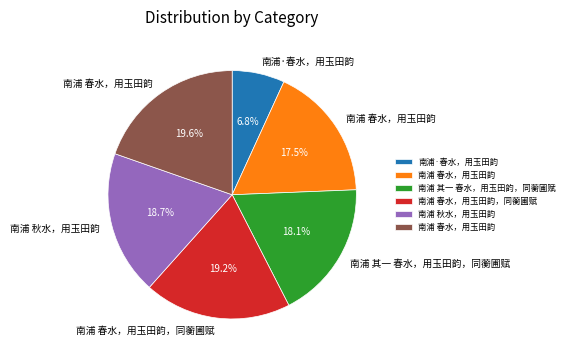

Does any single category account for the majority?

No